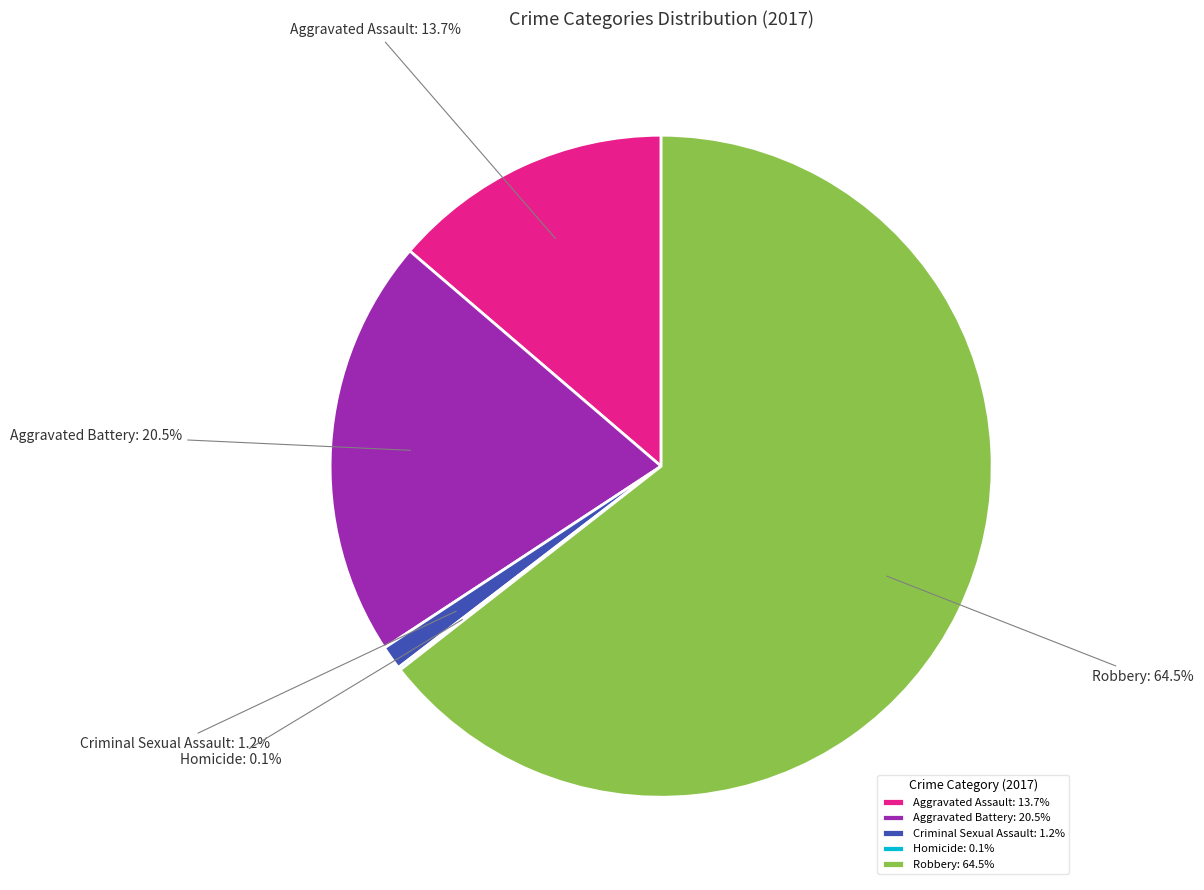

Which has a higher value, Robbery or Aggravated Battery?

Robbery